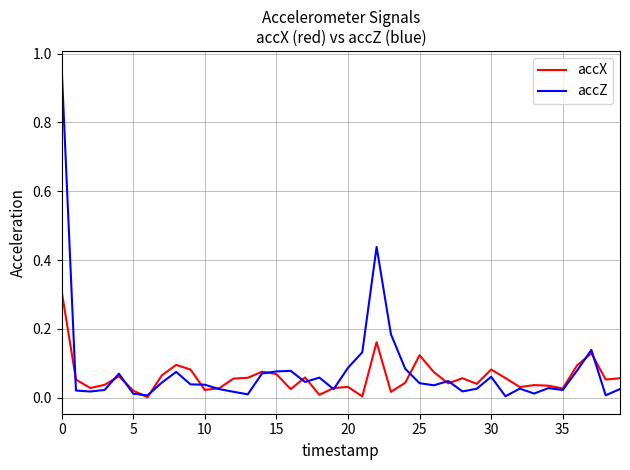

Rank the series by their maximum value, from highest to lowest.

accZ, accX